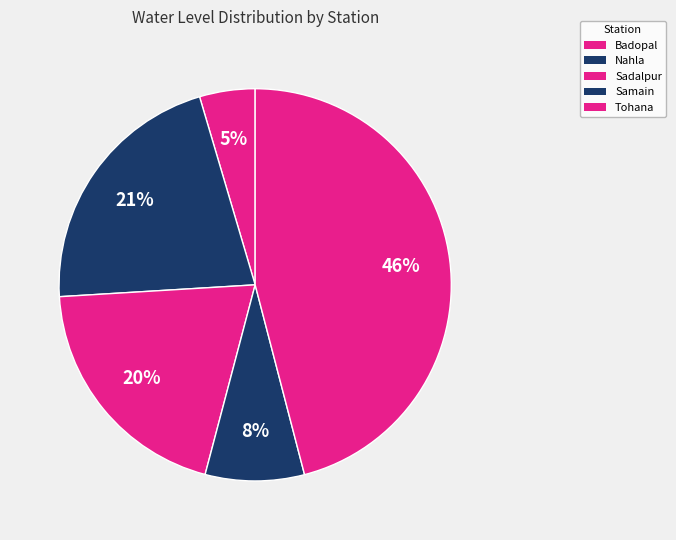

Do Samain and Badopal together represent more than half of the pie?

No